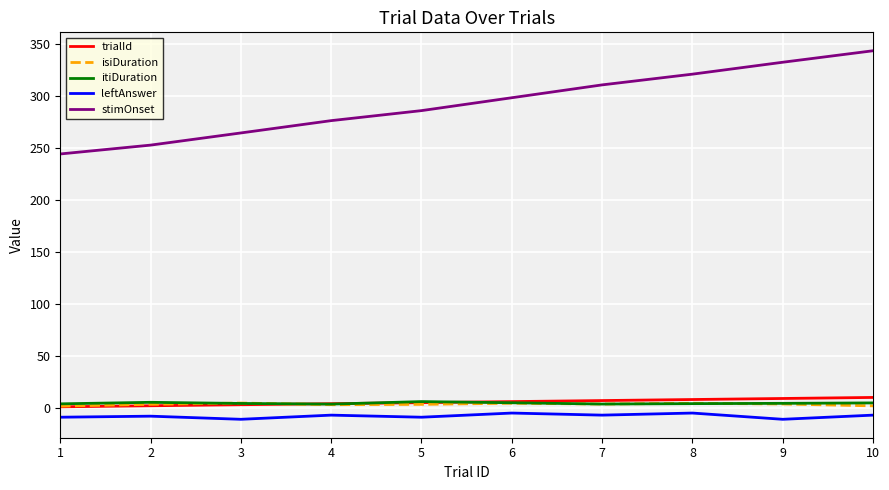

True or false: isiDuration and leftAnswer cross at least once.

False